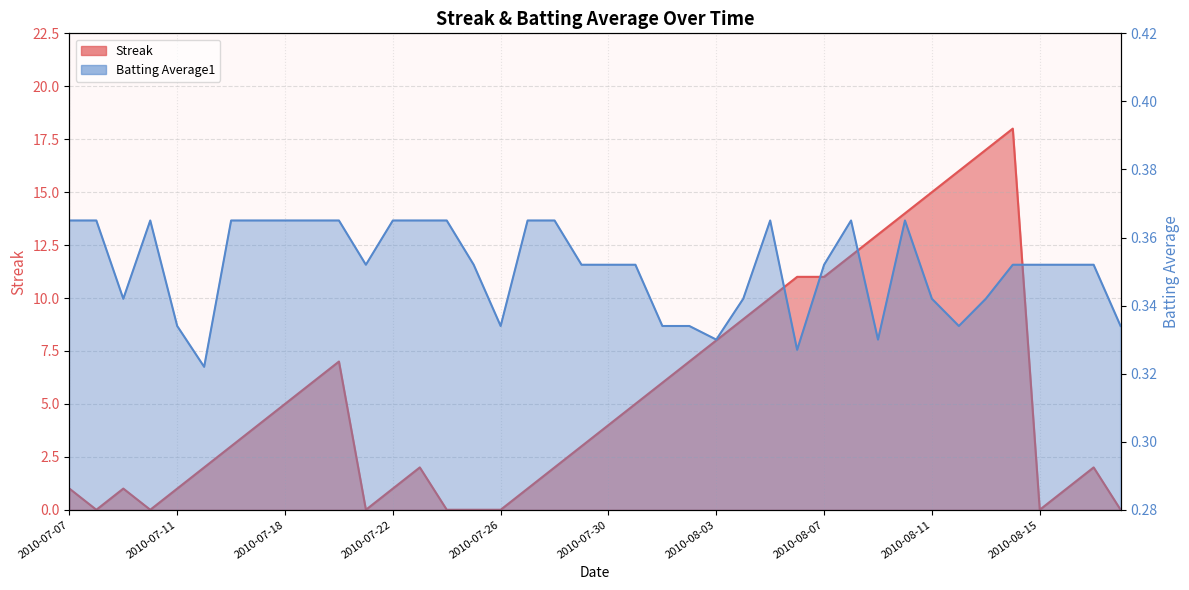

Which series changed the most between 2010-07-16 and 2010-08-10?

Streak